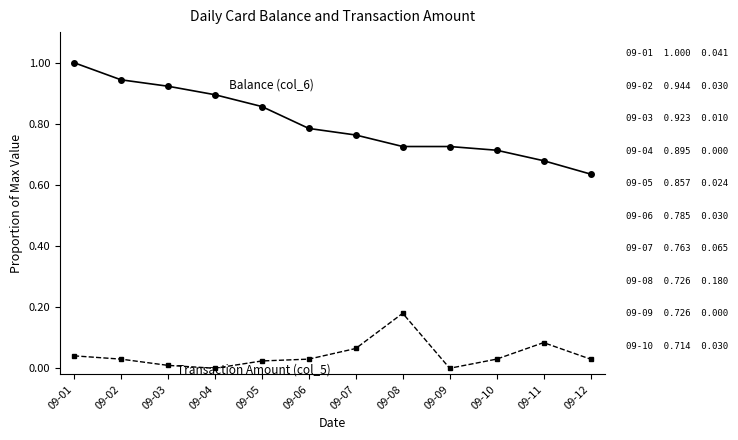

What is the spread (max minus min) of values at 09-08?

0.5